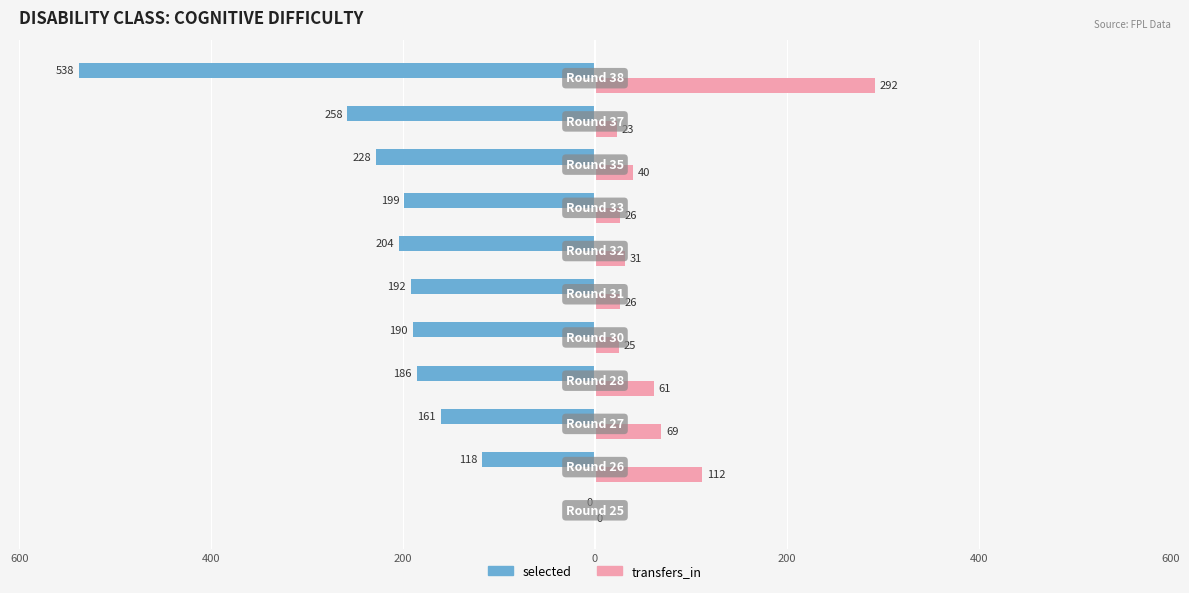

What are all the series names shown in the legend?

selected, transfers_in